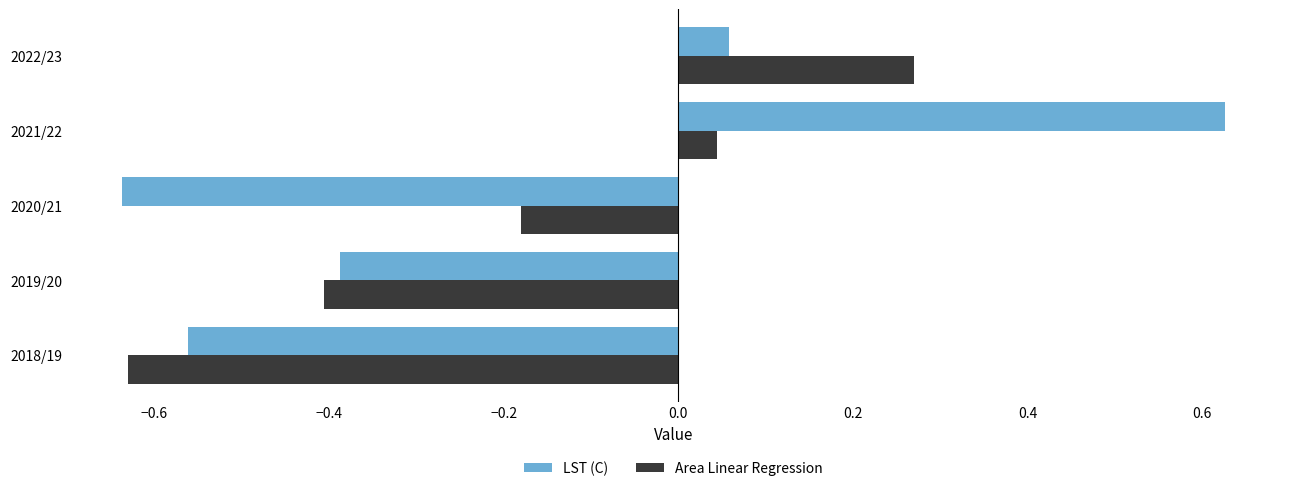

List the series in order of their peak value, lowest first.

Area Linear Regression, LST (C)